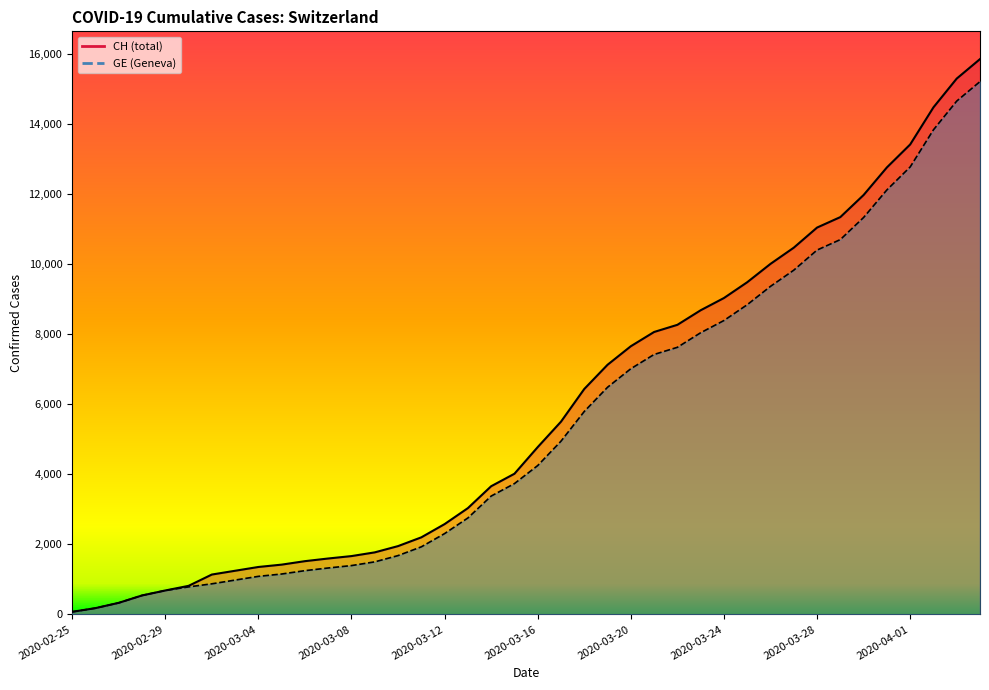

What is the total value across all series at 2020-03-03?

2224